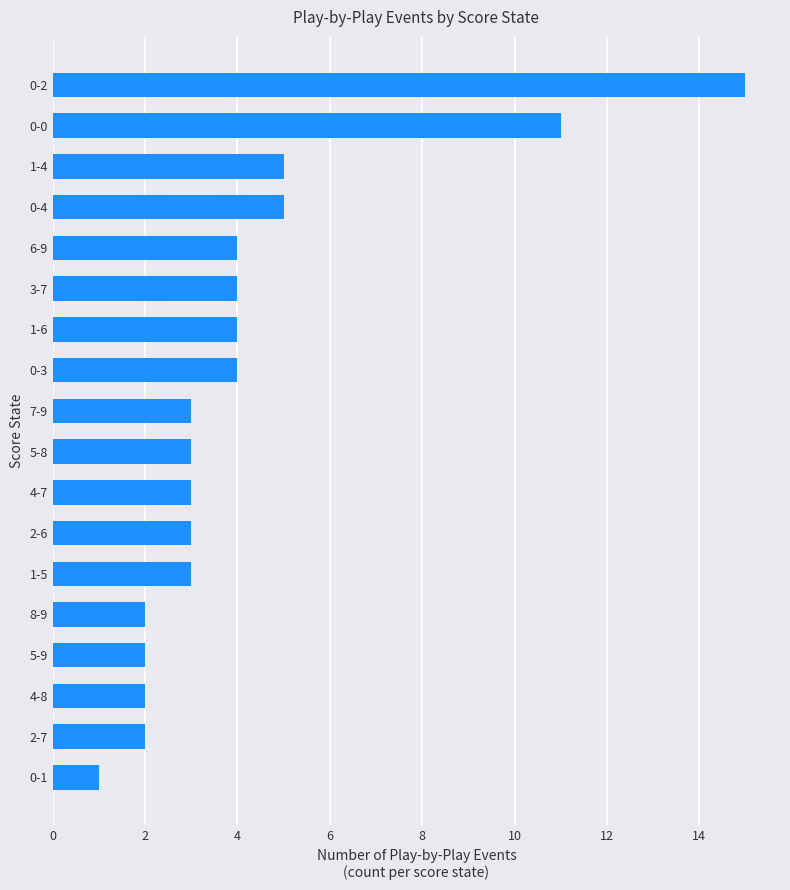

What is the sum of all values?

76